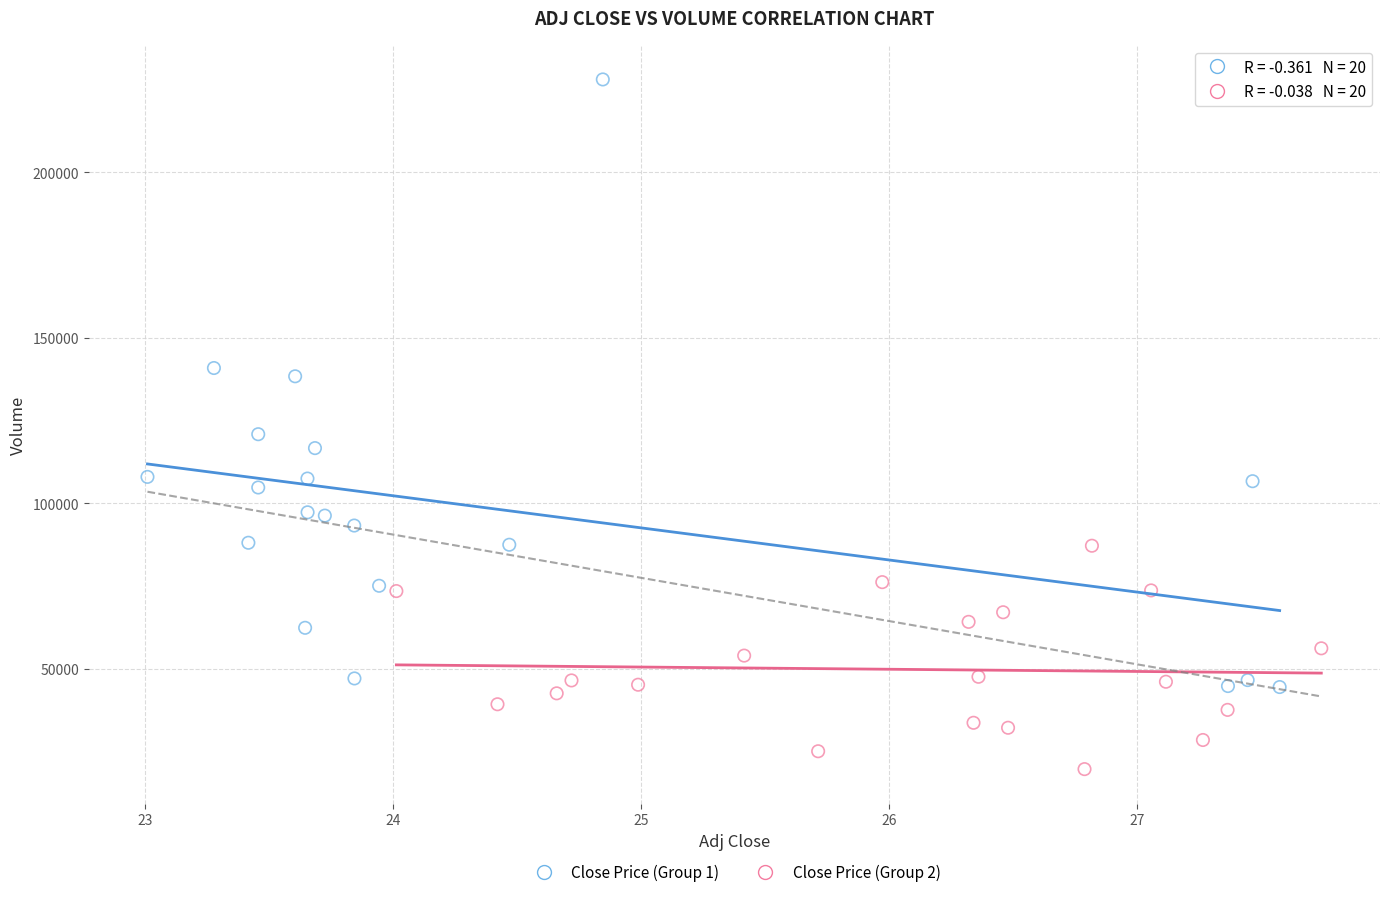

Which series contains the highest Y value?

Close Price (Group 1)